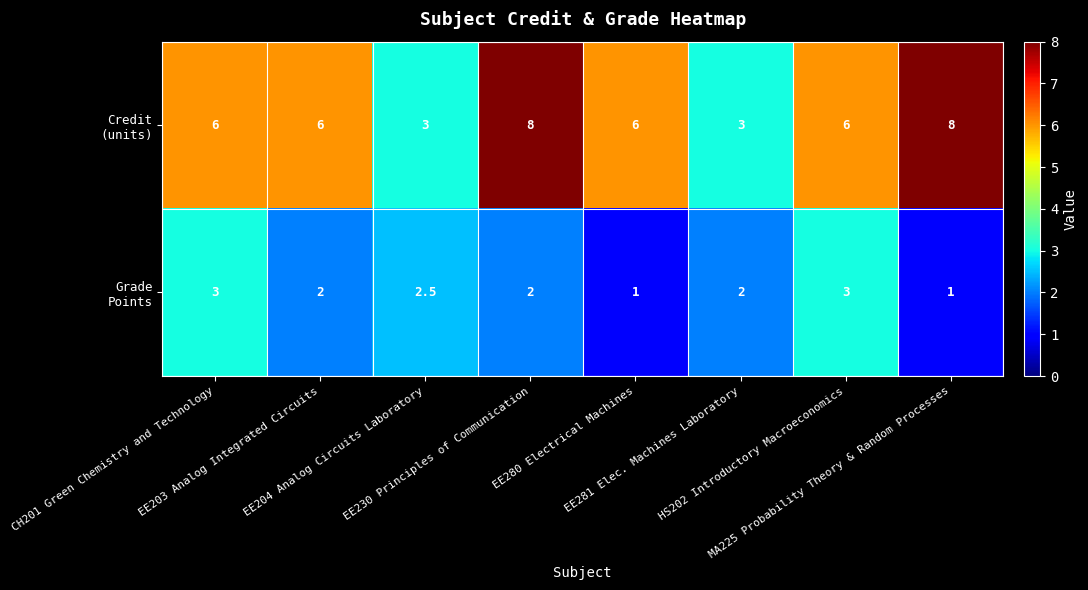

What is the smallest value displayed?

1.0